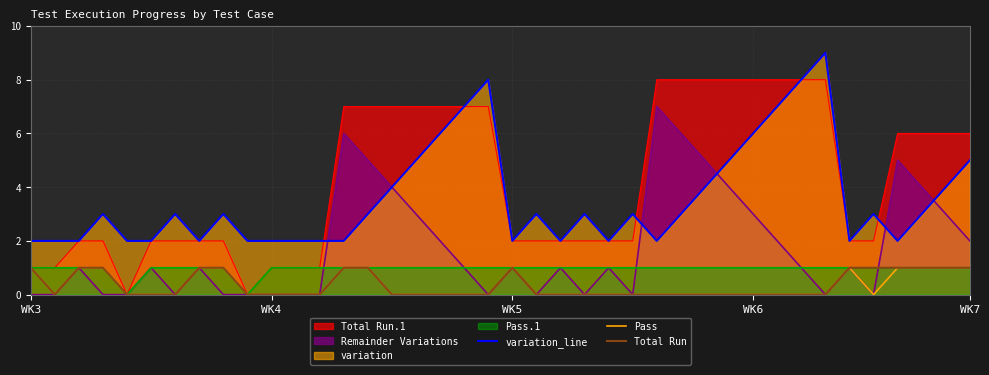

What is the highest value of the Remainder Variations series?

7